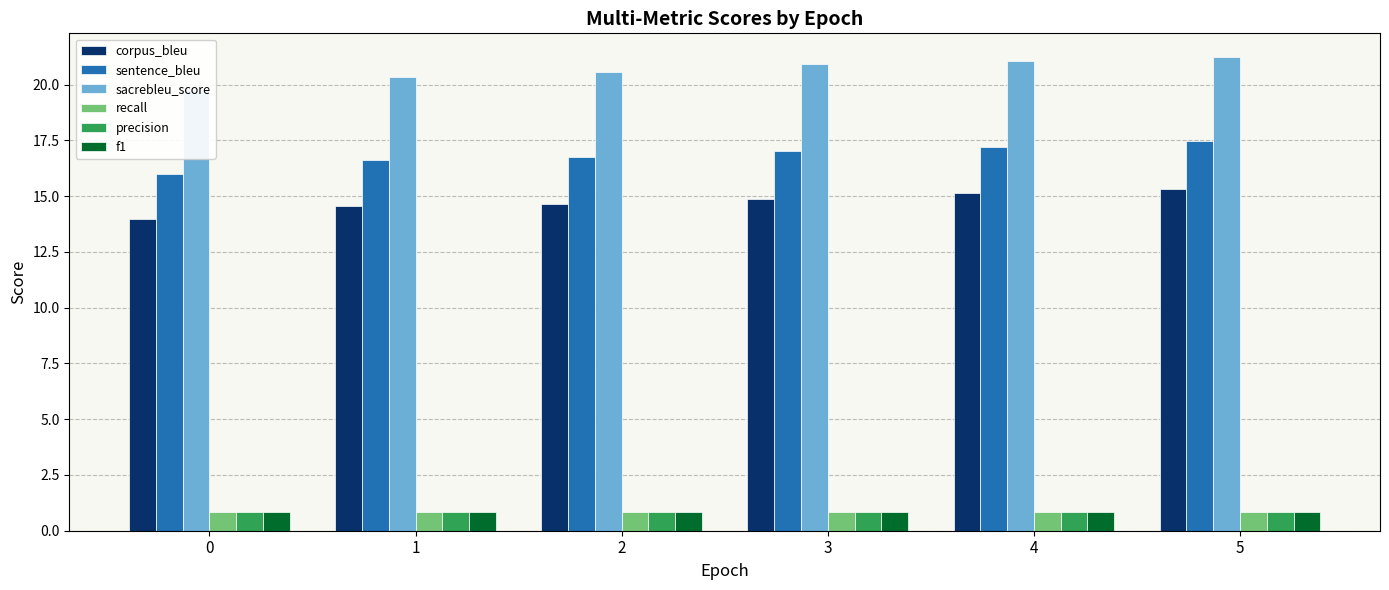

Between 4 and 5, which series saw the biggest shift?

sentence_bleu